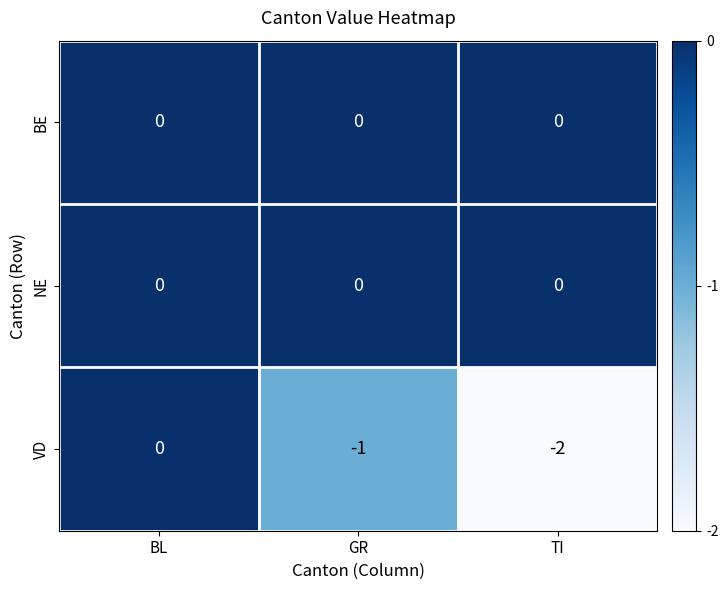

At which category is the sum across all series the highest?

BL